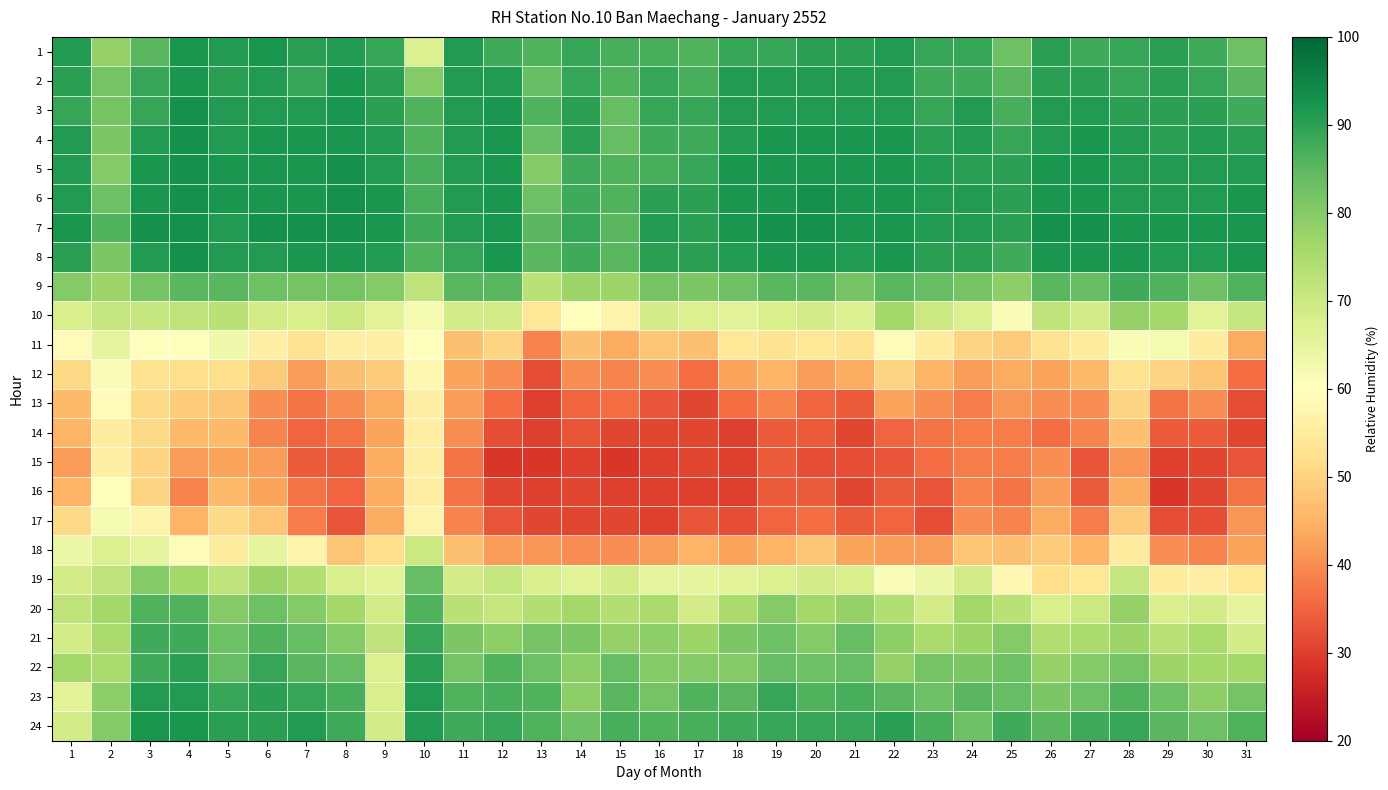

What is the difference between the highest and lowest values at 21?

61